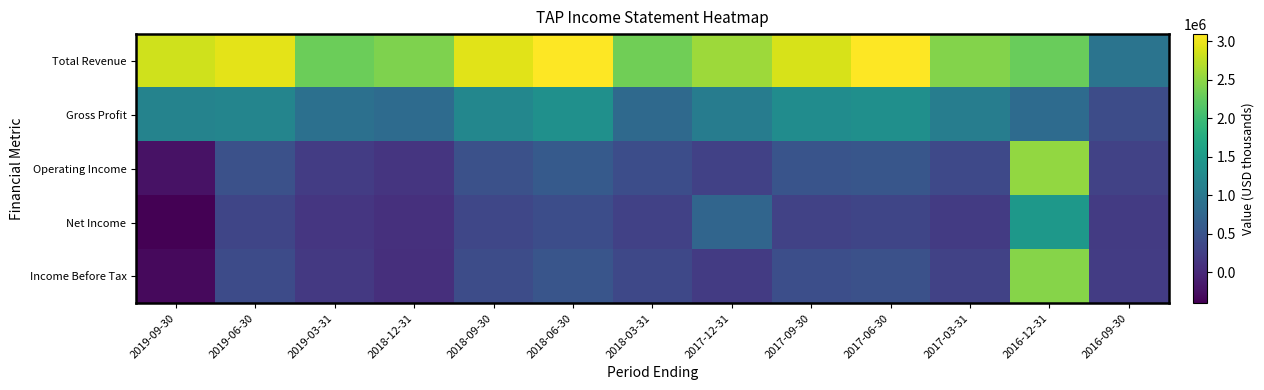

How many categories are shown in the chart?

13